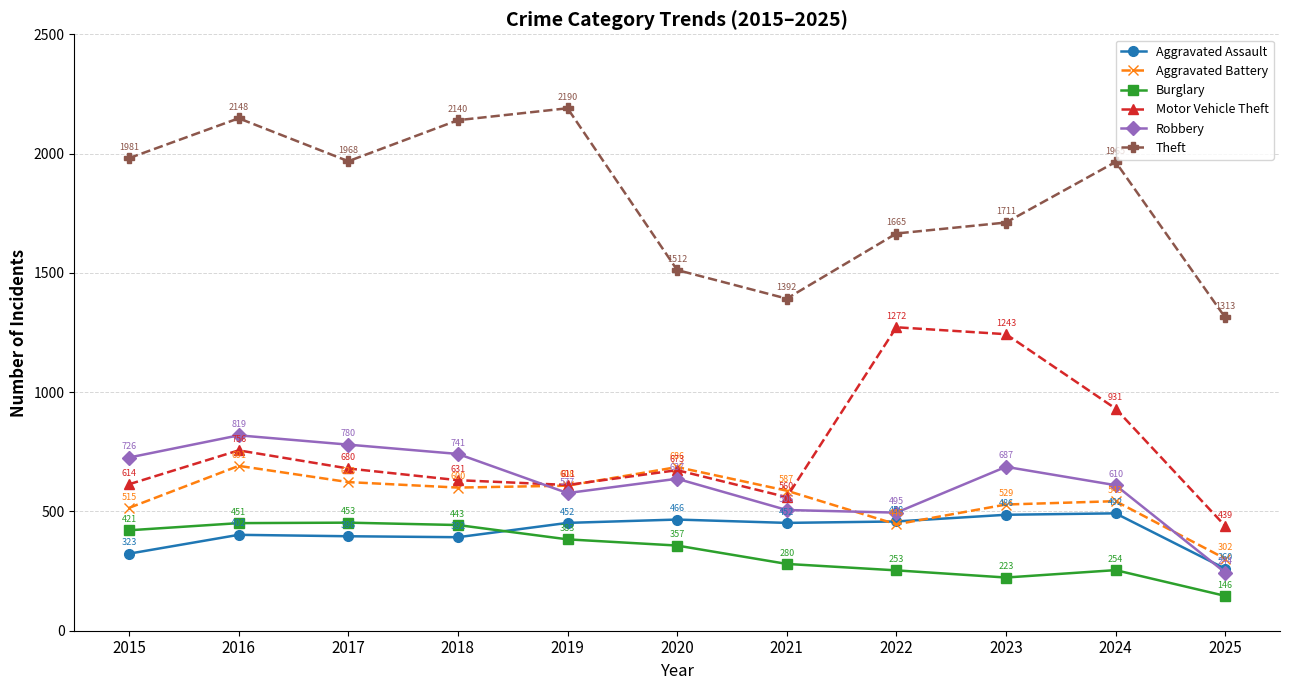

True or false: Motor Vehicle Theft has more than 1 points higher than both neighbors.

True